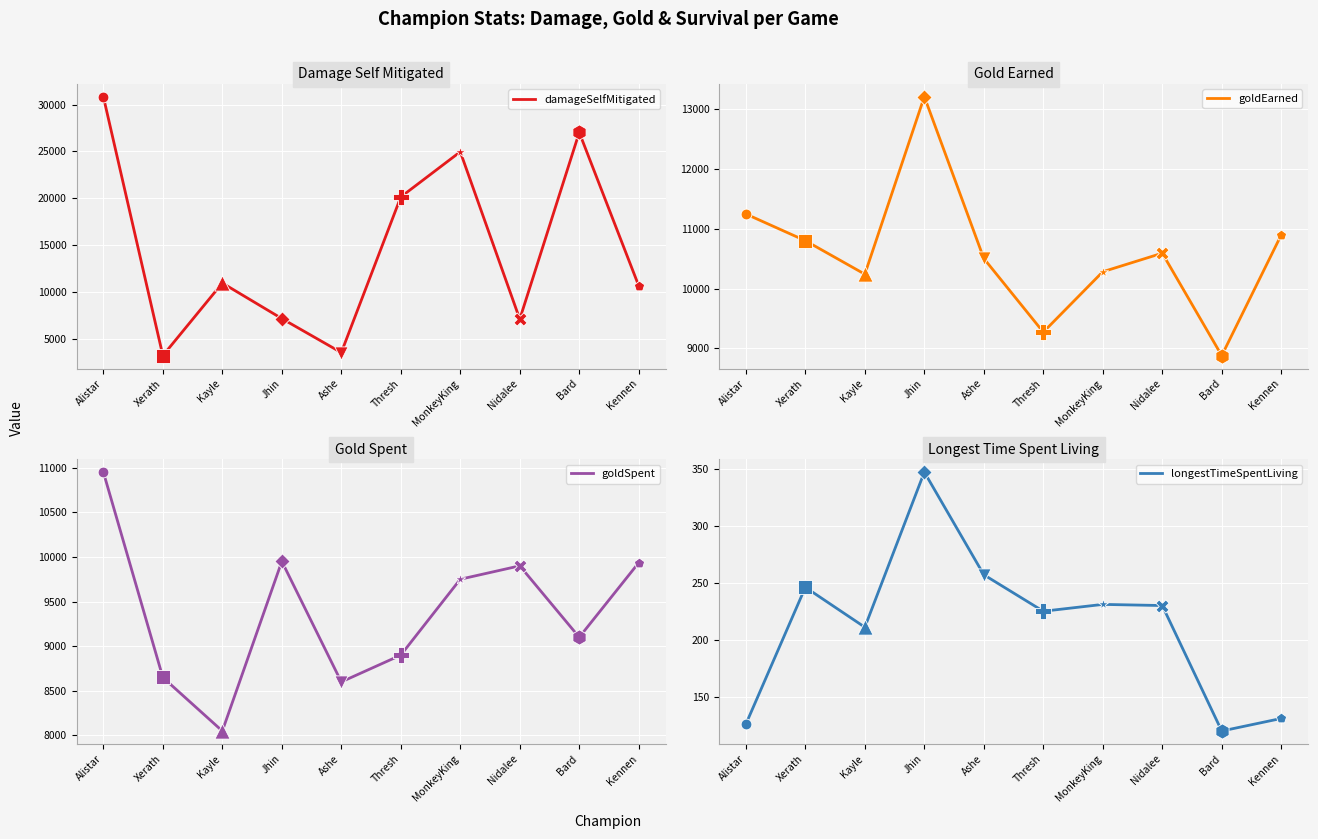

Which series reaches the maximum Y coordinate?

damageSelfMitigated